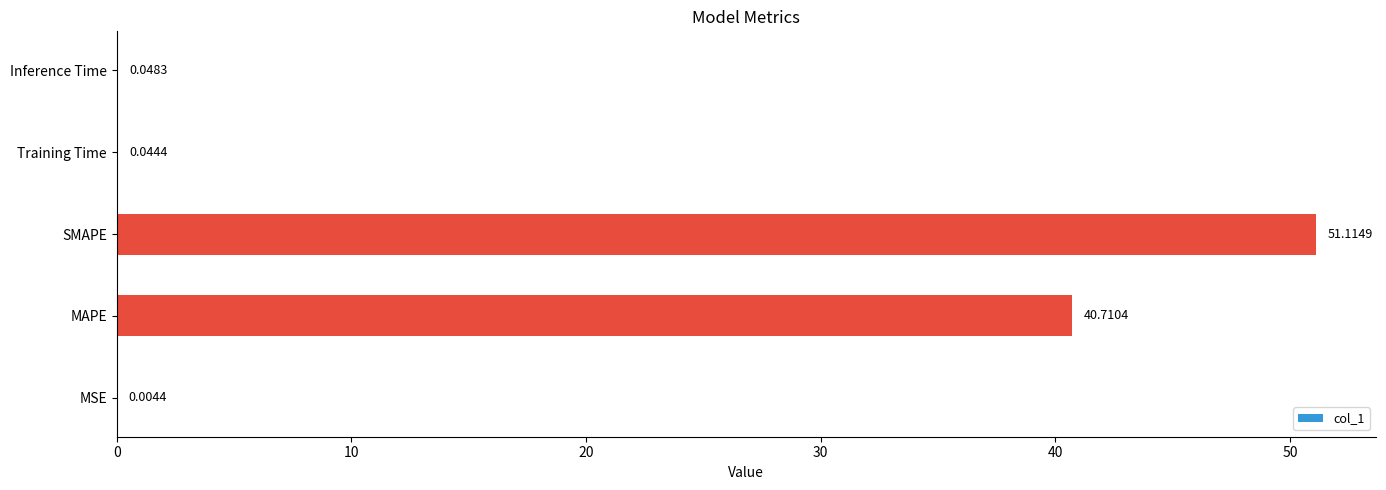

What is the sum of the values at MAPE and Inference Time?

40.8